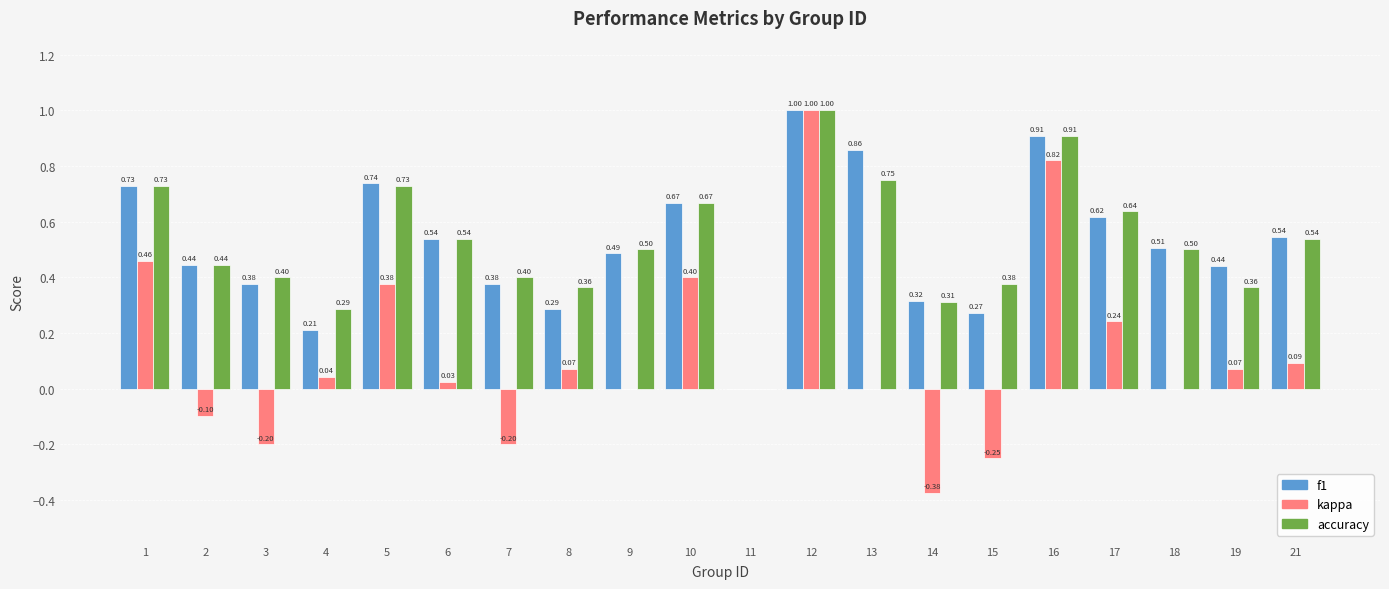

How many categories are shown in the chart?

20